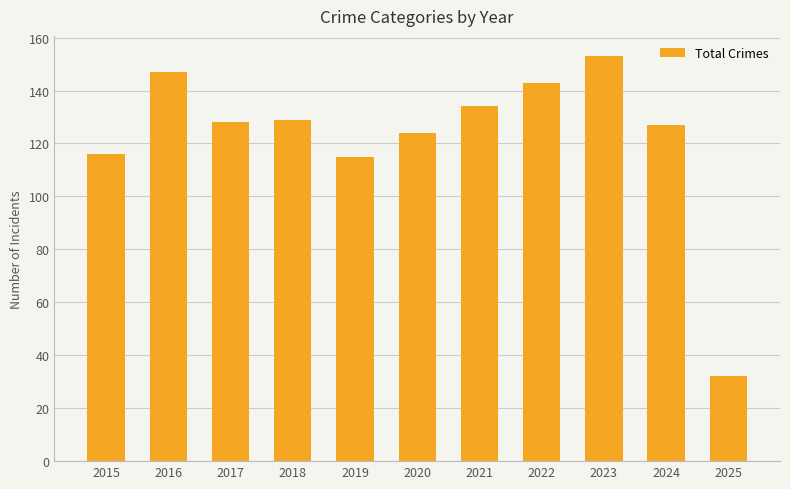

What is the average value?

123